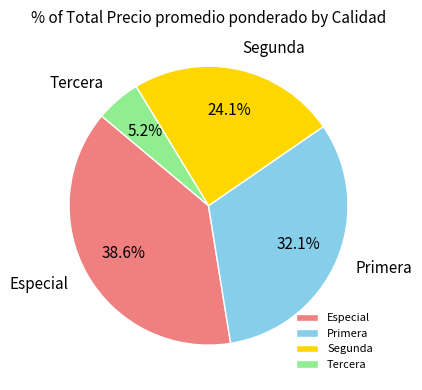

Rank the categories by value from lowest to highest.

Tercera, Segunda, Primera, Especial